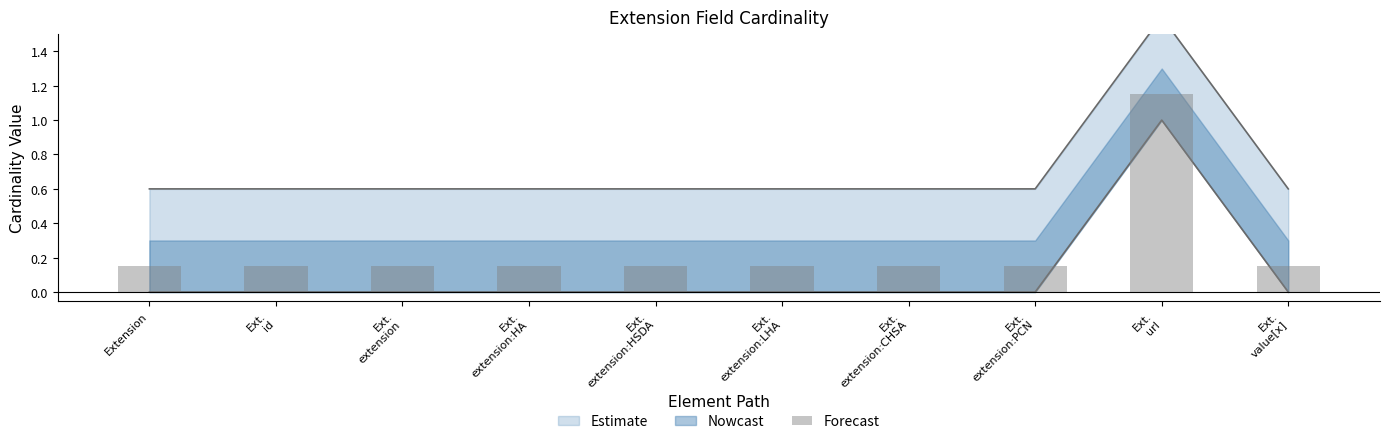

Reading left to right, what are all the values shown in this chart?

0.1	0.1	0.1	0.1	0.1	0.1	0.1	0.1	1.1	0.1